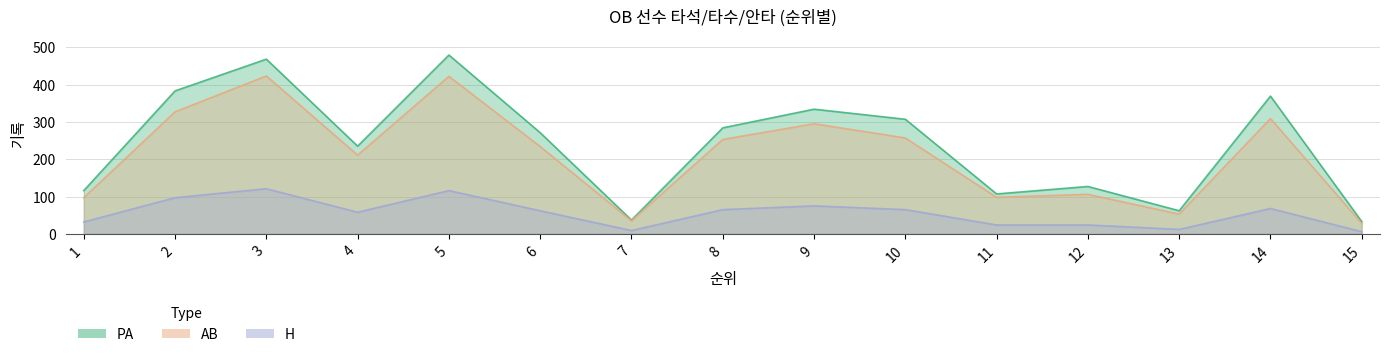

Count the number of categories in the chart.

15